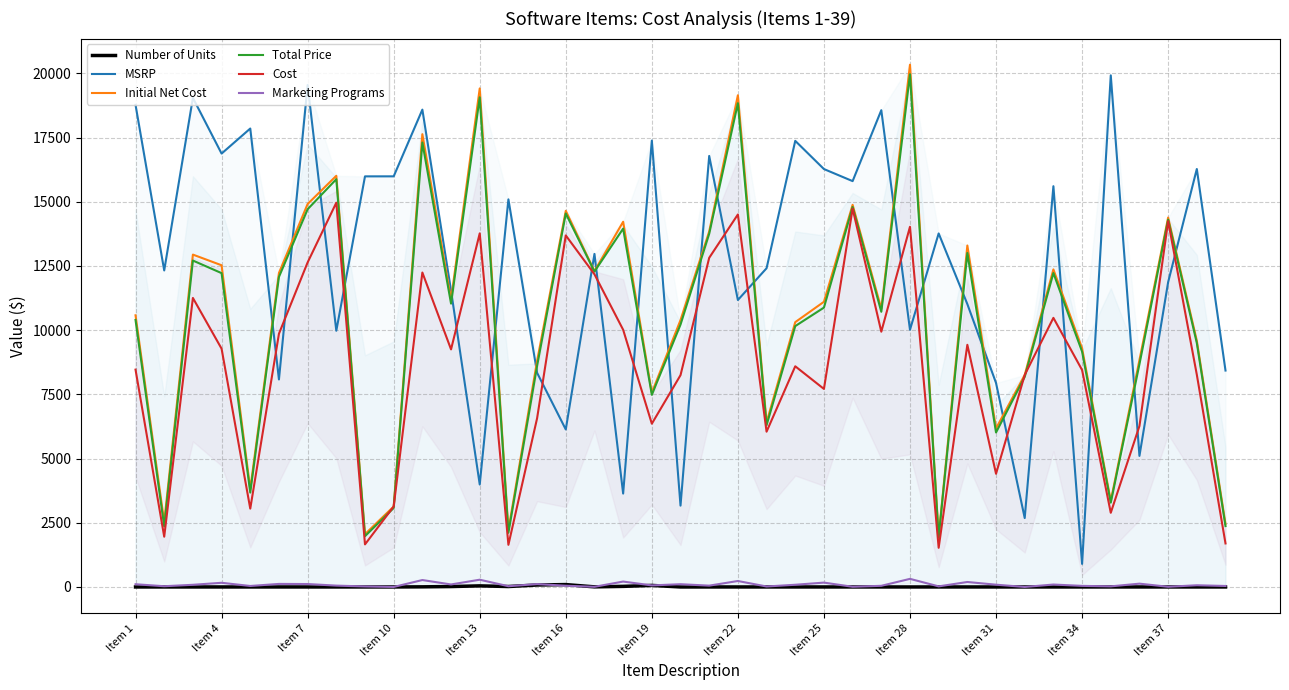

How many lines are shown in the chart?

6